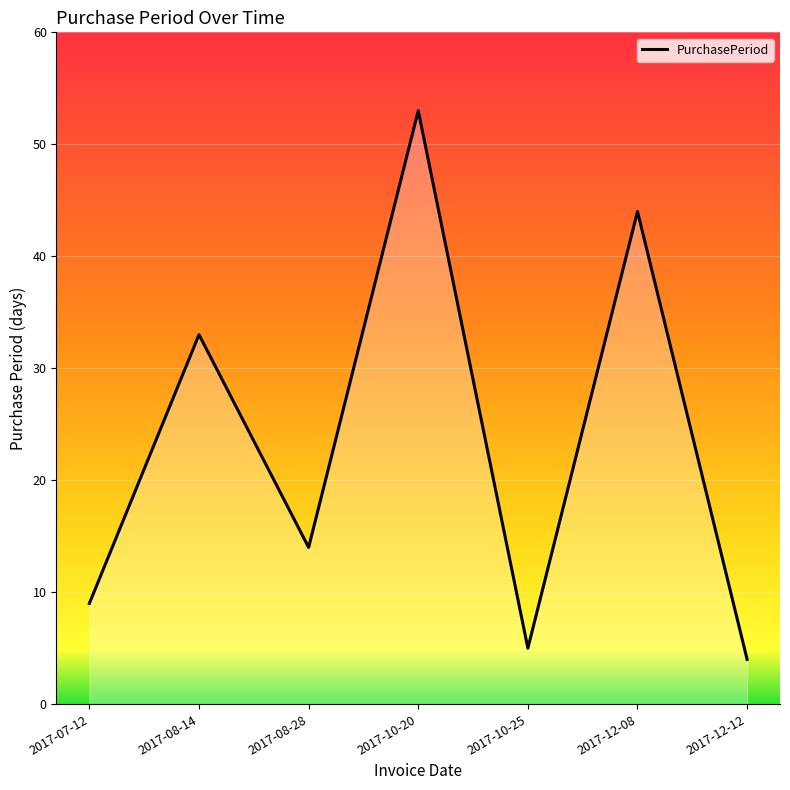

The value at 2017-10-25 is 2. True or false?

False